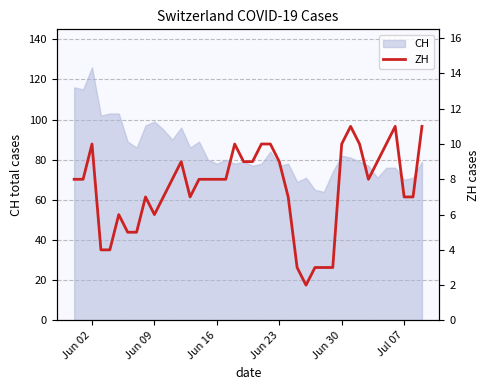

How many values are below 8?

17